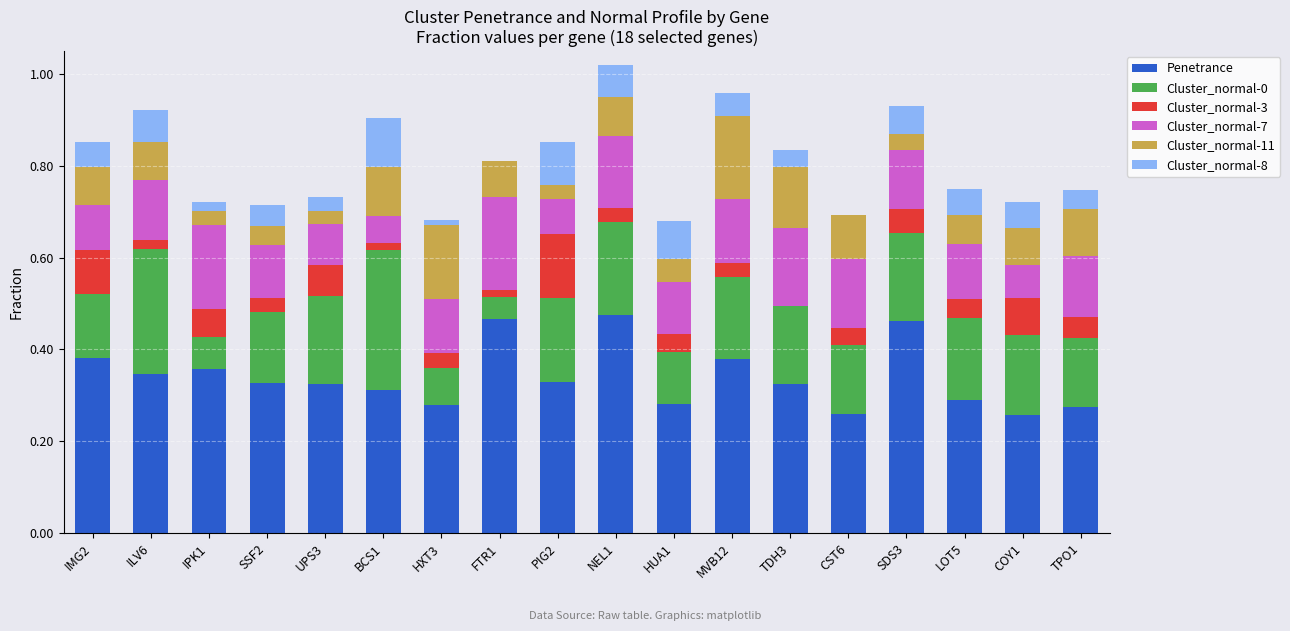

True or false: Penetrance has a value of 0.3 at ILV6.

True